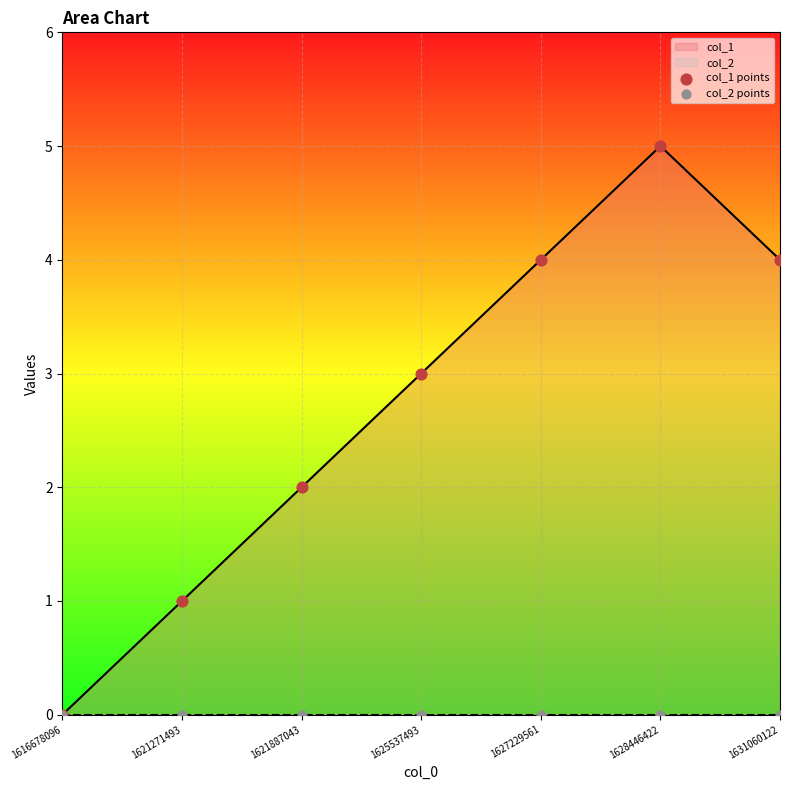

Is the value of col_2 points at 1628446422 greater than the value of col_1 points at 1621271493?

No